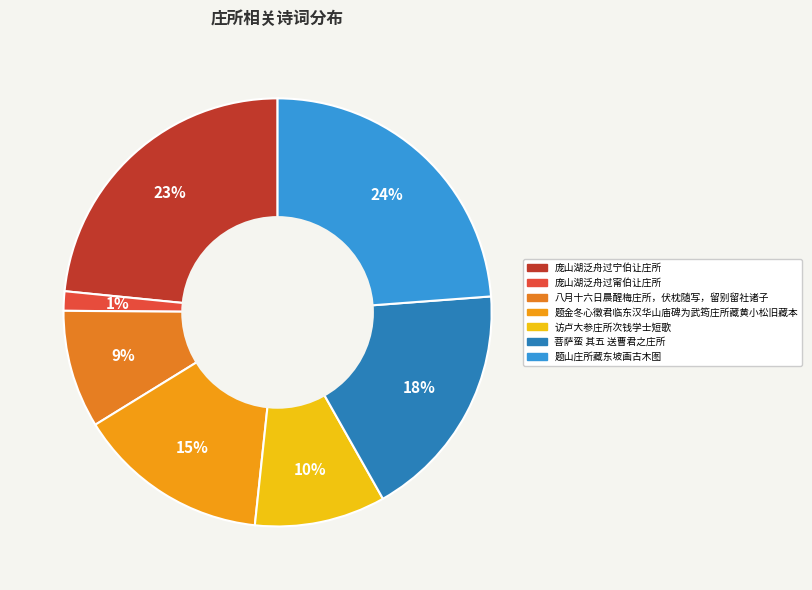

Does any single category account for the majority?

No